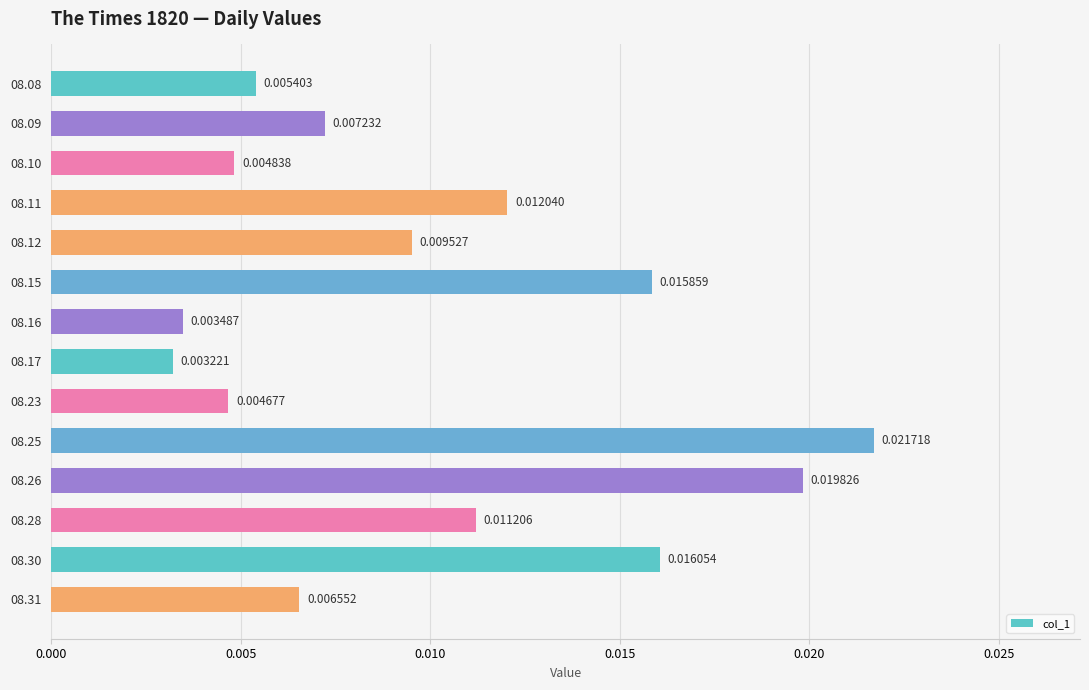

Count the number of categories in the chart.

14